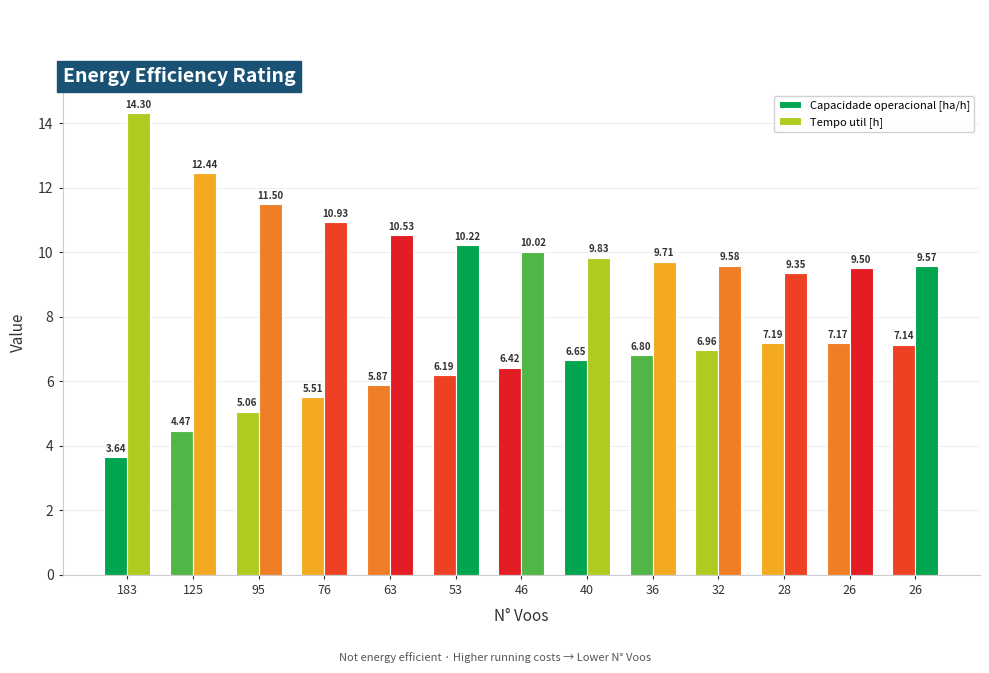

At which category is the sum across all series the highest?

183